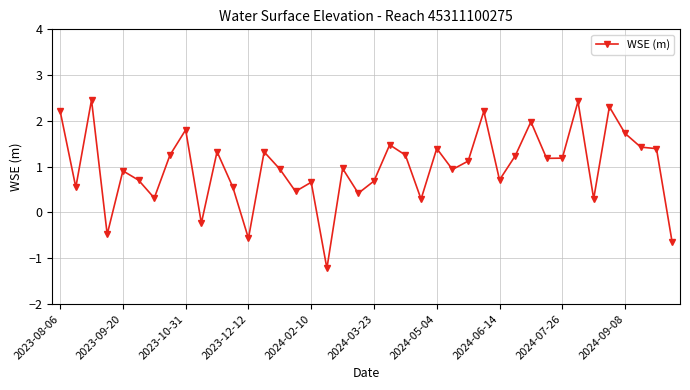

How many values exceed 1?

20